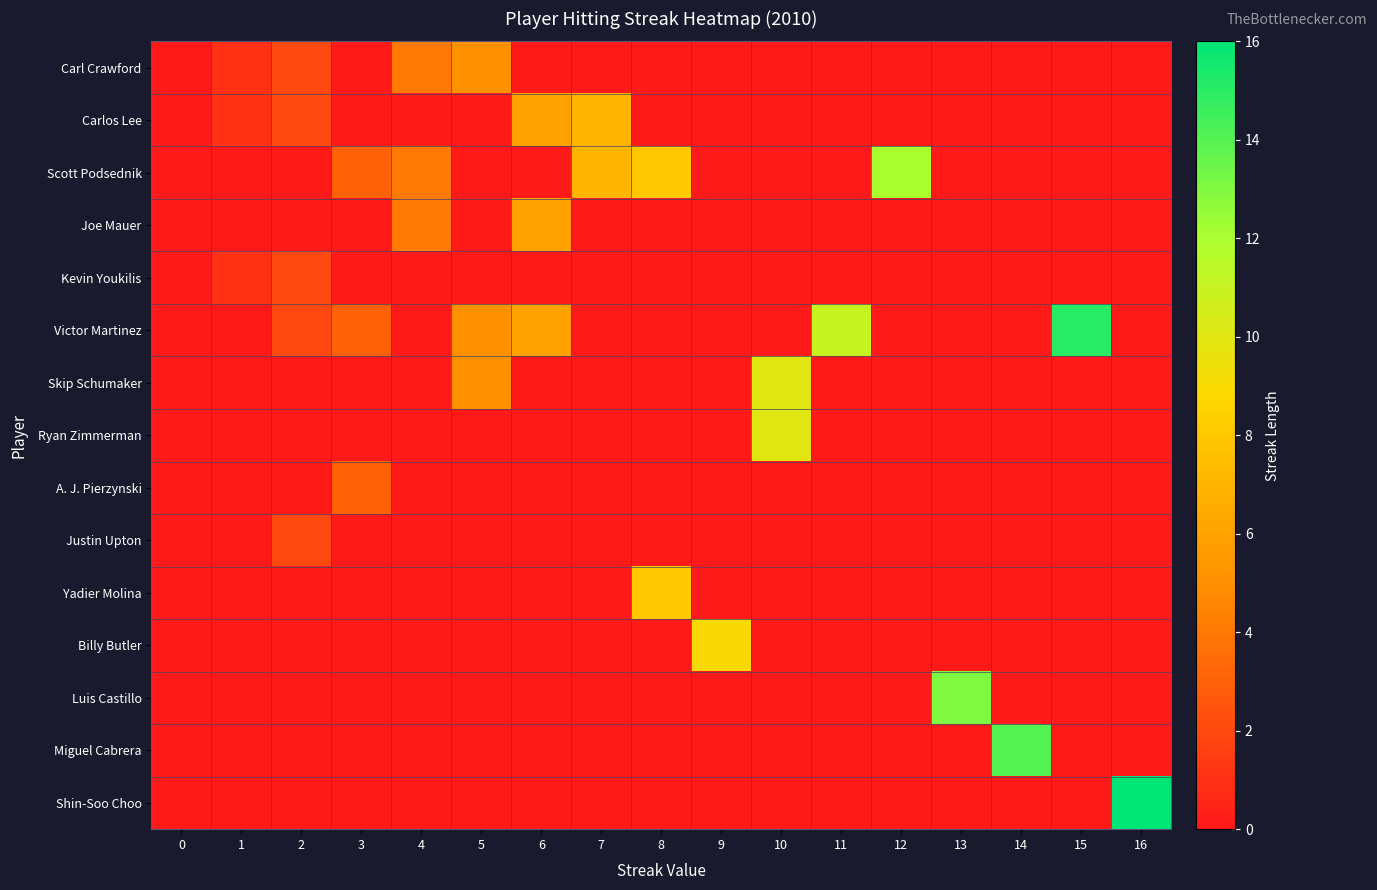

At 0, list the series in order from largest to smallest.

Carl Crawford, Carlos Lee, Scott Podsednik, Joe Mauer, Kevin Youkilis, Victor Martinez, Skip Schumaker, Ryan Zimmerman, A. J. Pierzynski, Justin Upton, Yadier Molina, Billy Butler, Luis Castillo, Miguel Cabrera, Shin-Soo Choo